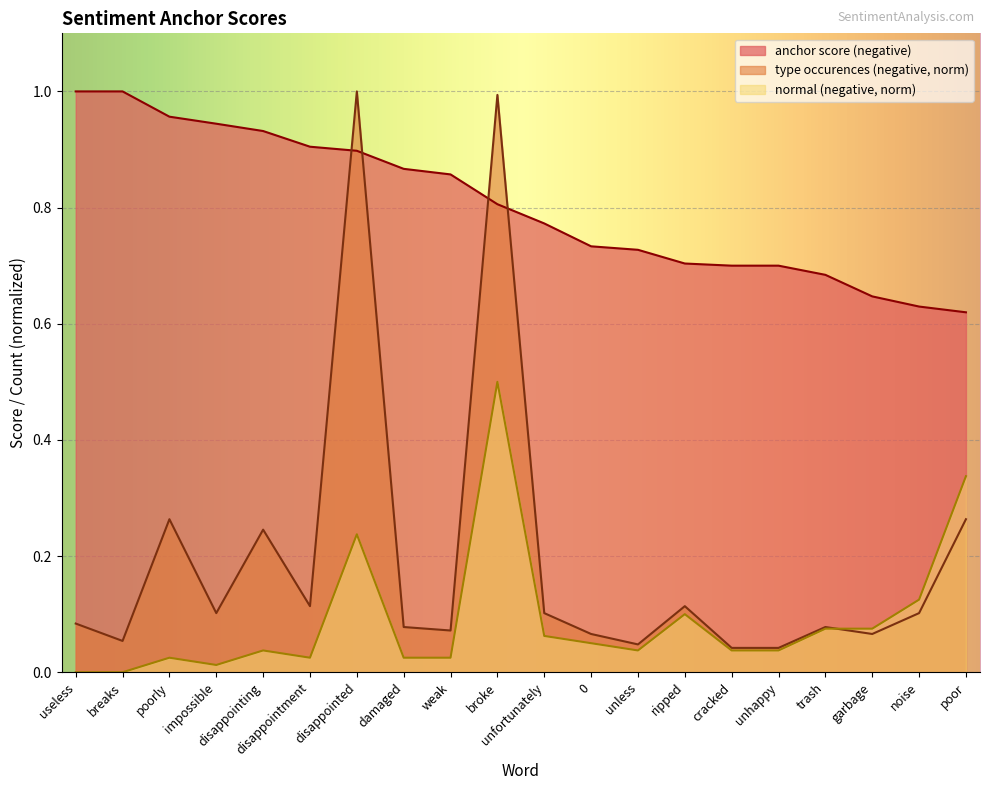

At which label does anchor score (negative) reach its minimum?

poor